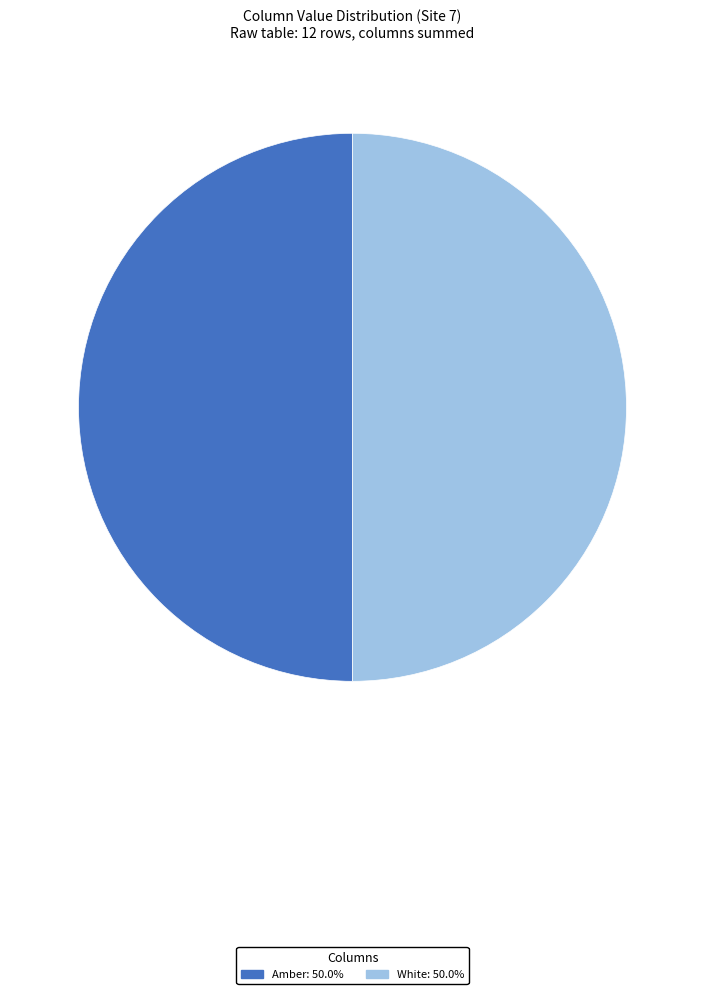

Approximately how many times larger is the value at White: 50.0% compared to Amber: 50.0%?

1.0